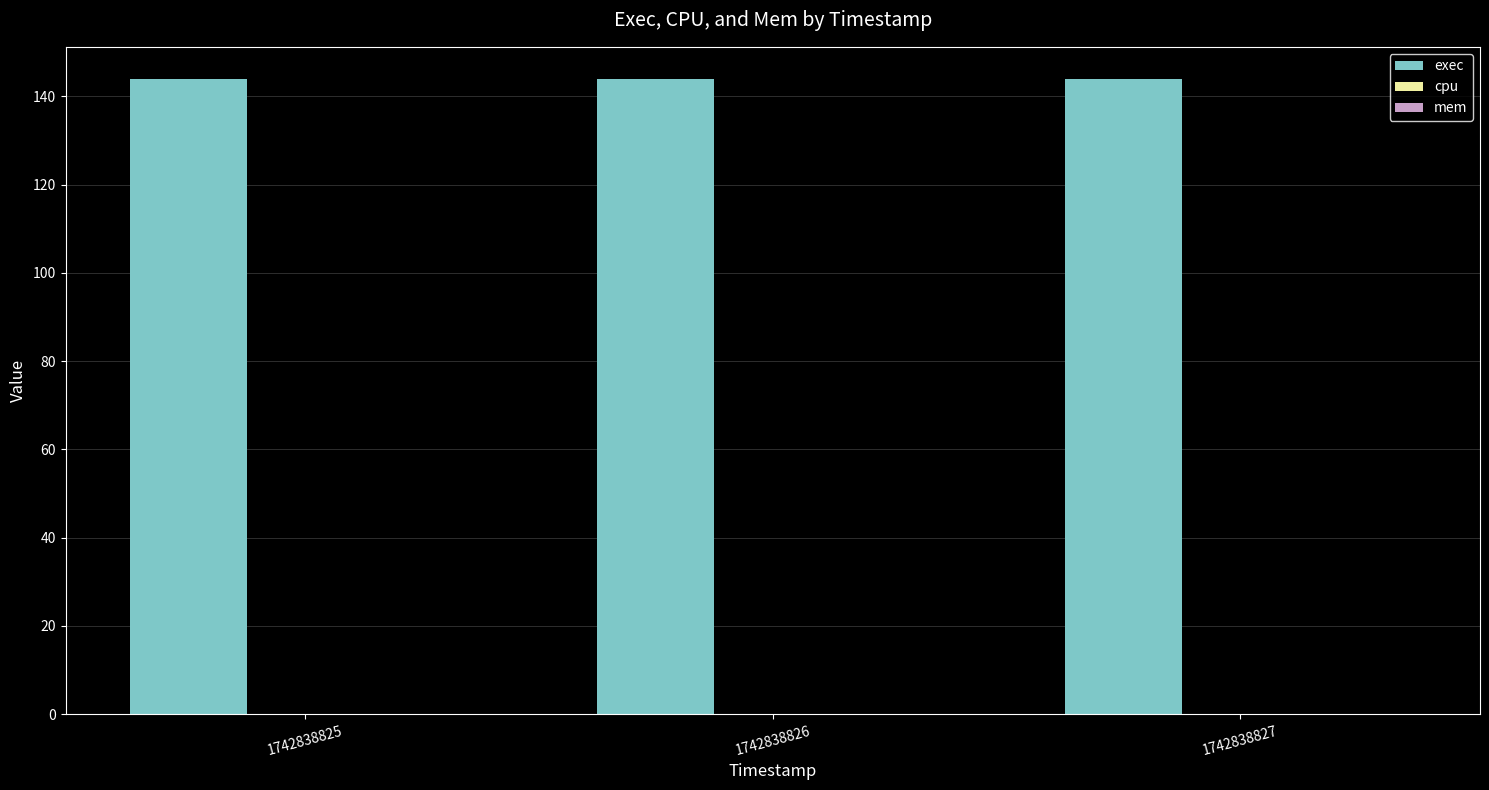

Is the value of cpu at 1742838826 greater than the value of mem at 1742838825?

No